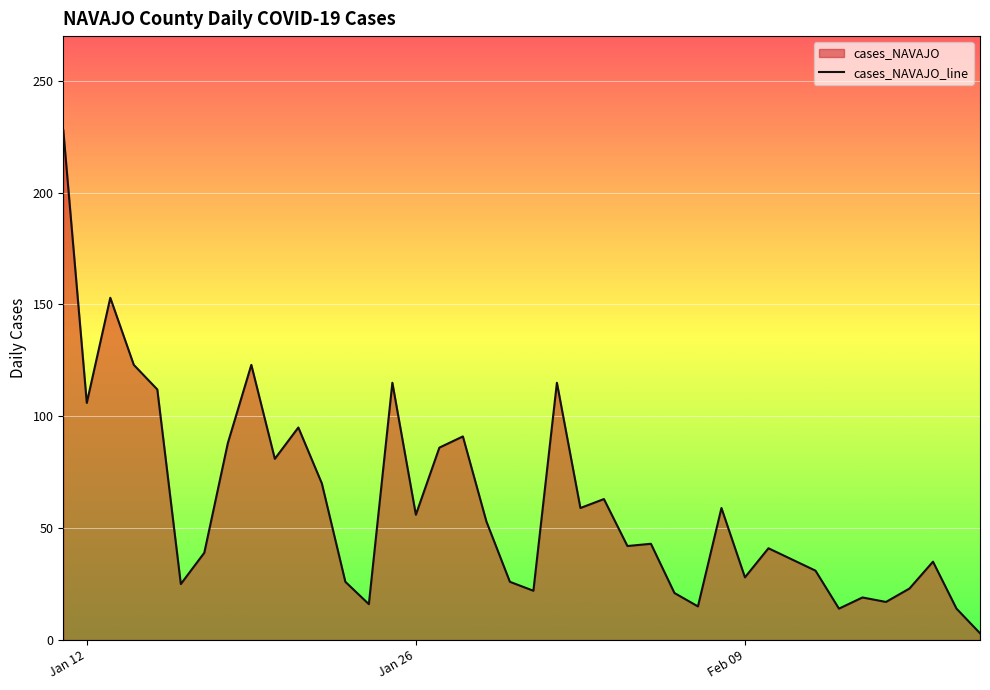

What is the average value?

60